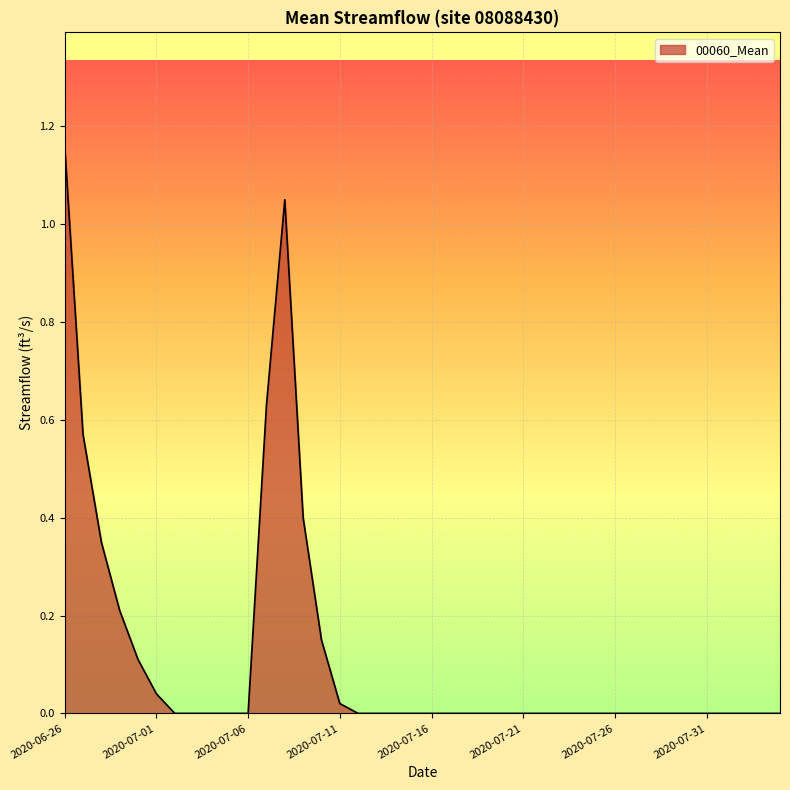

True or false: there are more than 0 points higher than both neighbors.

True